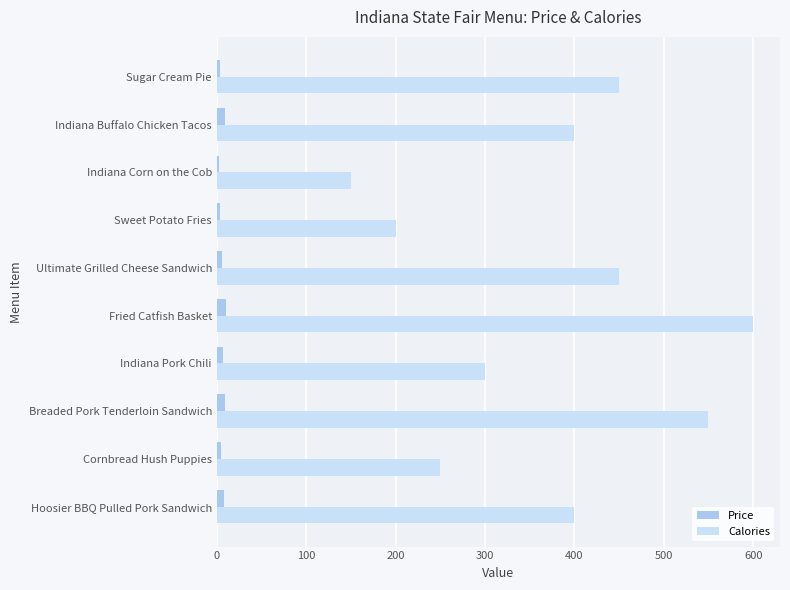

Is it true that Calories equals 1021 at Fried Catfish Basket?

False